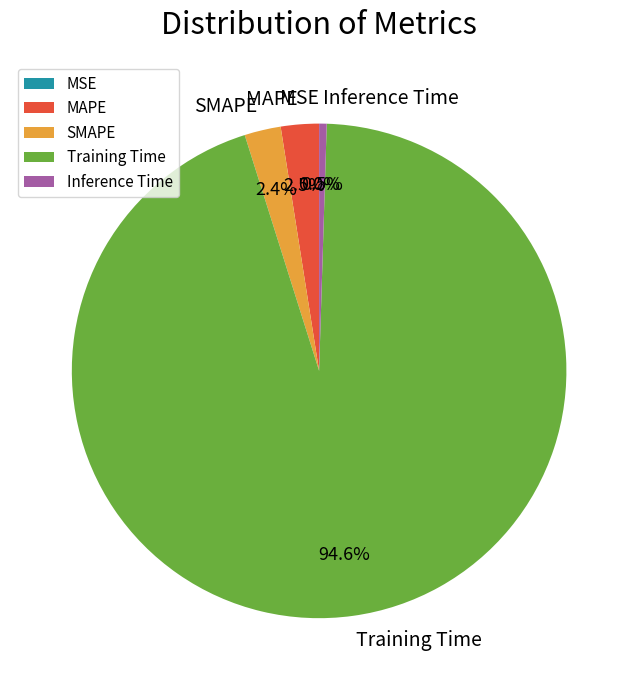

Between MAPE and Inference Time, which is larger?

MAPE